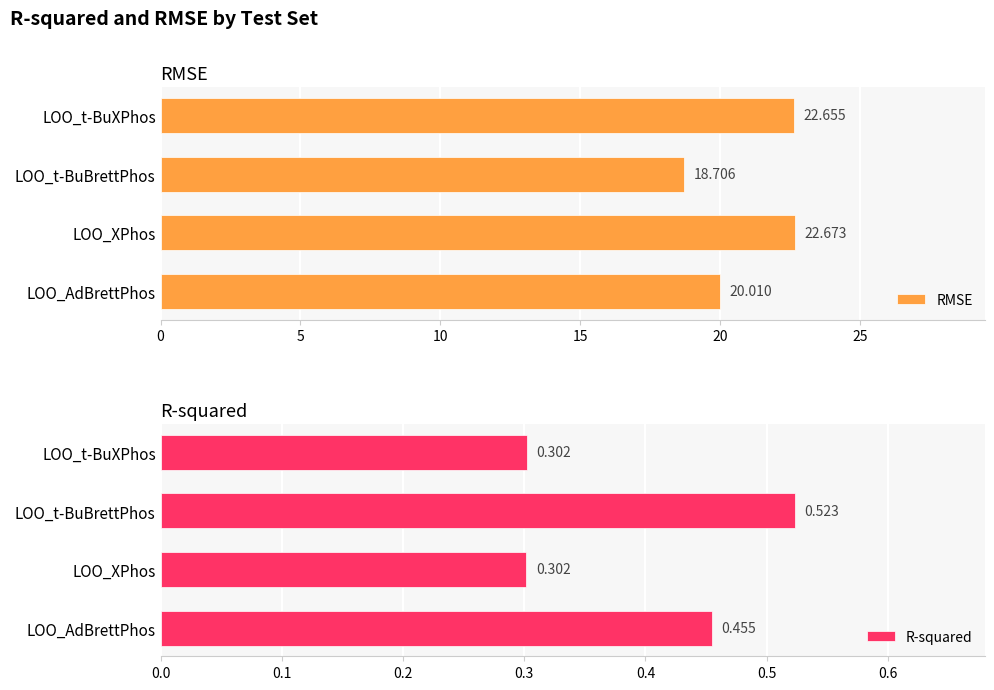

Which series has the largest total across all categories?

RMSE